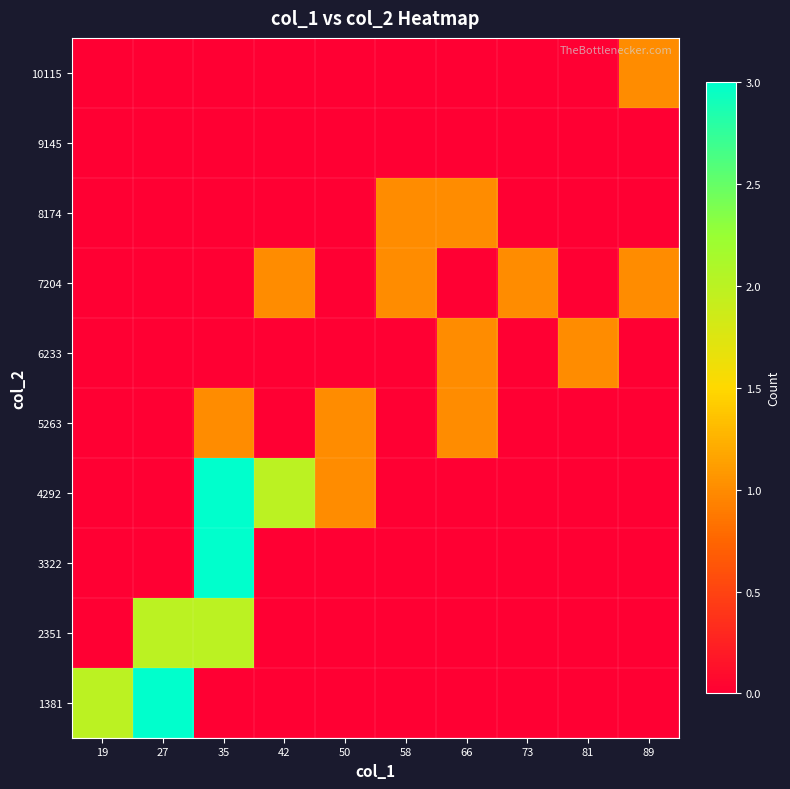

Which has a higher value, 58 or 27?

27